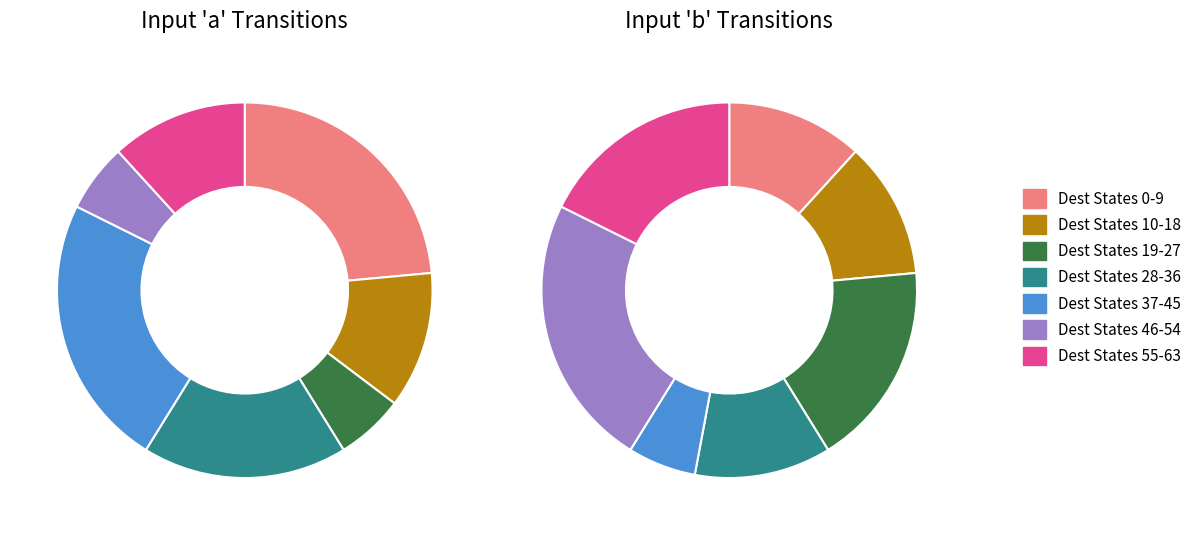

Does State 1 represent more than half of the total?

No